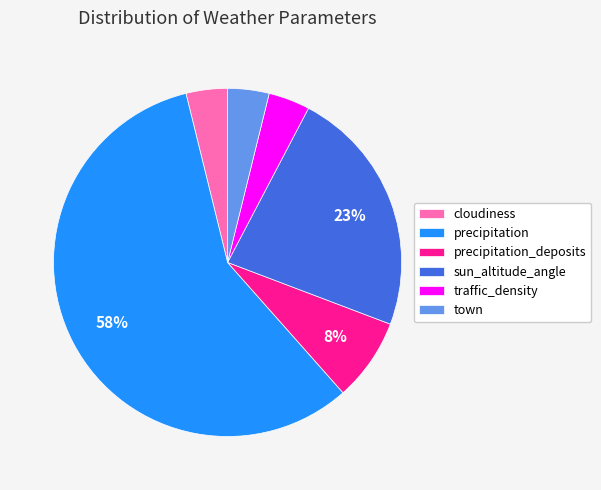

What is the largest slice in the pie chart?

precipitation